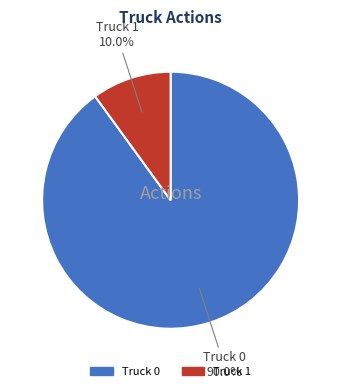

Is Truck 0 the majority of the pie?

Yes